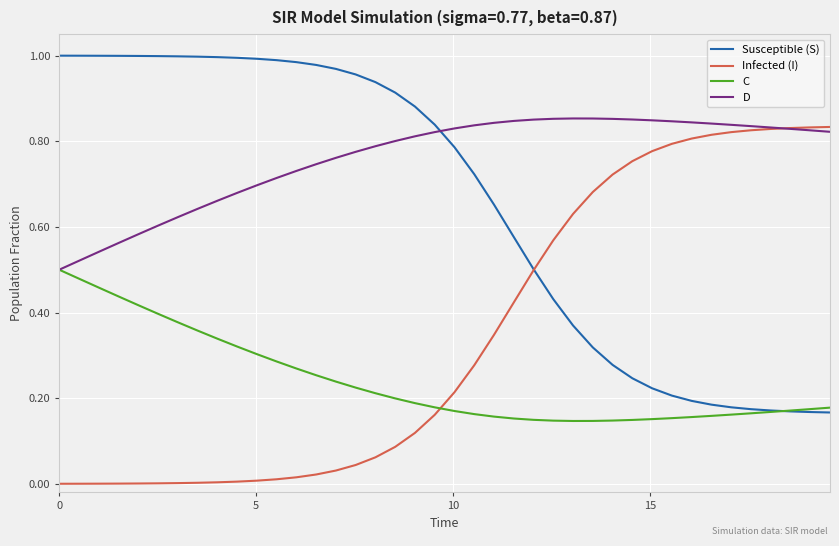

Which series has the largest total across all categories?

D